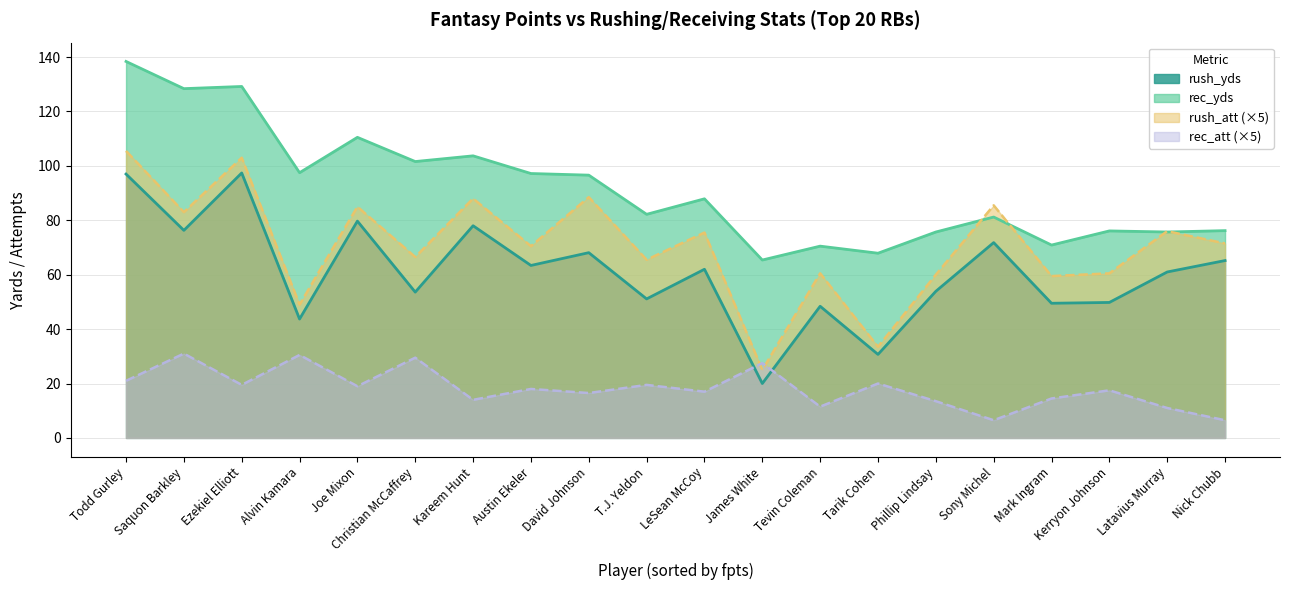

After their last crossing, which series has the higher values: rush_yds or rec_att?

rush_yds